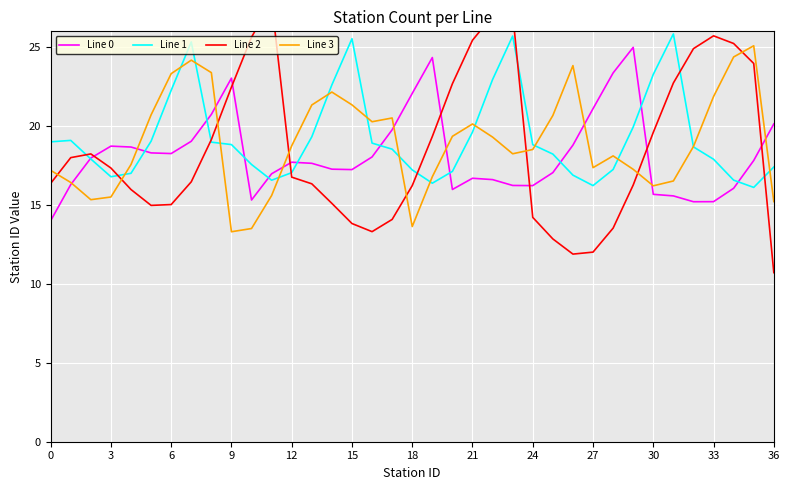

What is the difference between the maximum and minimum values in the Line 2 series?

17.2